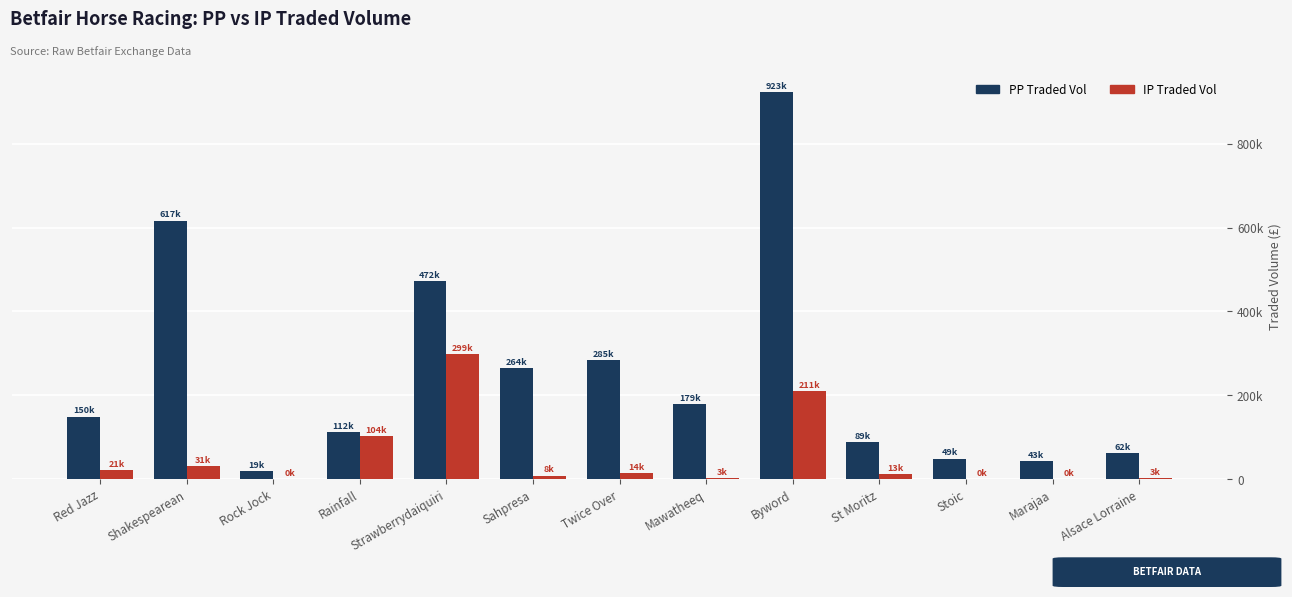

Reading left to right, what are all the values shown in this chart?

PPTRADEDVOL: Red Jazz=149635.5	Shakespearean=616531.1	Rock Jock=18742.6	Rainfall=112035.7	Strawberrydaiquiri=472236.7	Sahpresa=264234.9	Twice Over=284668.5	Mawatheeq=178930.3	Byword=922935.3	St Moritz=88685.7	Stoic=48994.6	Marajaa=42792.3	Alsace Lorraine=61960.0
IPTRADEDVOL: Red Jazz=21481.6	Shakespearean=31301.9	Rock Jock=371.5	Rainfall=103569.8	Strawberrydaiquiri=298772.8	Sahpresa=8443.2	Twice Over=14265.5	Mawatheeq=3407.6	Byword=210805.1	St Moritz=13166.5	Stoic=243.6	Marajaa=219.5	Alsace Lorraine=2715.8